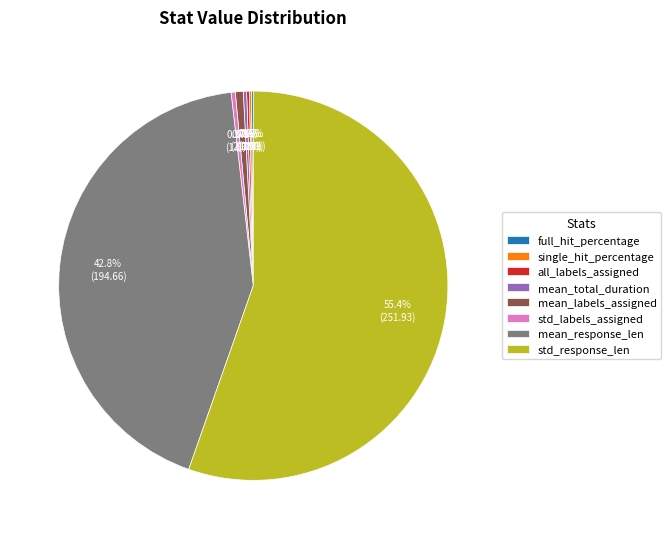

How much of the chart is everything except mean_response_len?

57.2%